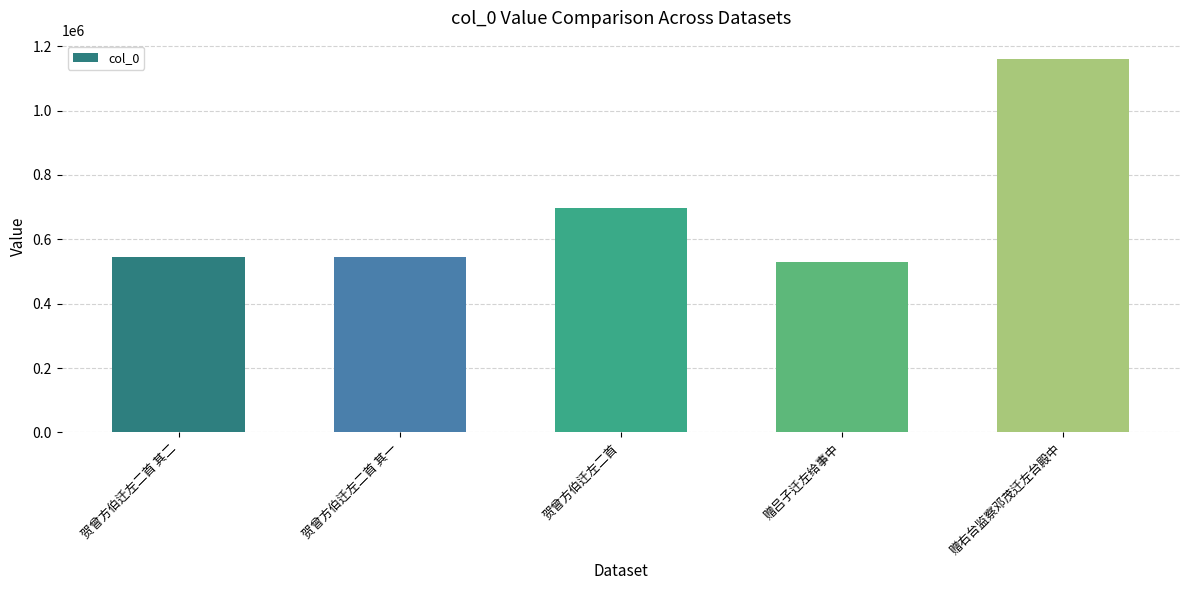

At which category does the chart reach its minimum across all series?

赠吕子迁左给事中